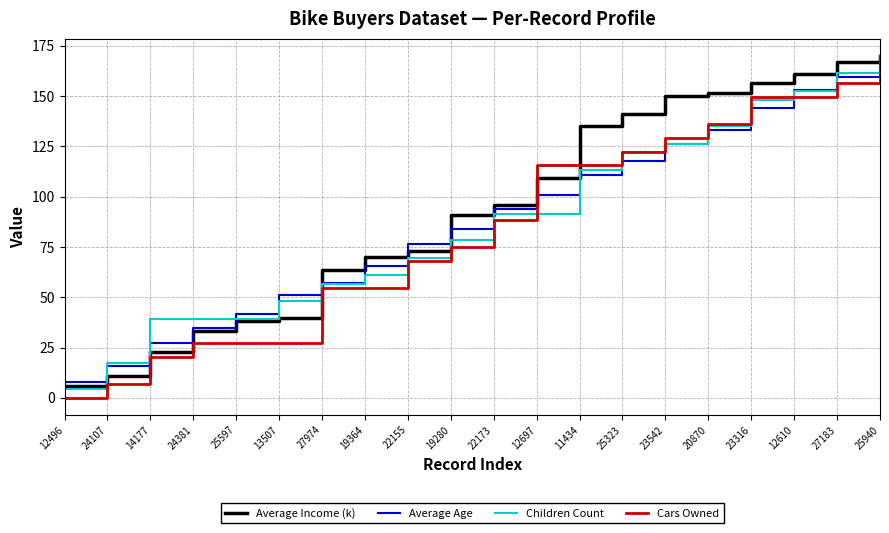

At which category does the chart reach its minimum across all series?

12496